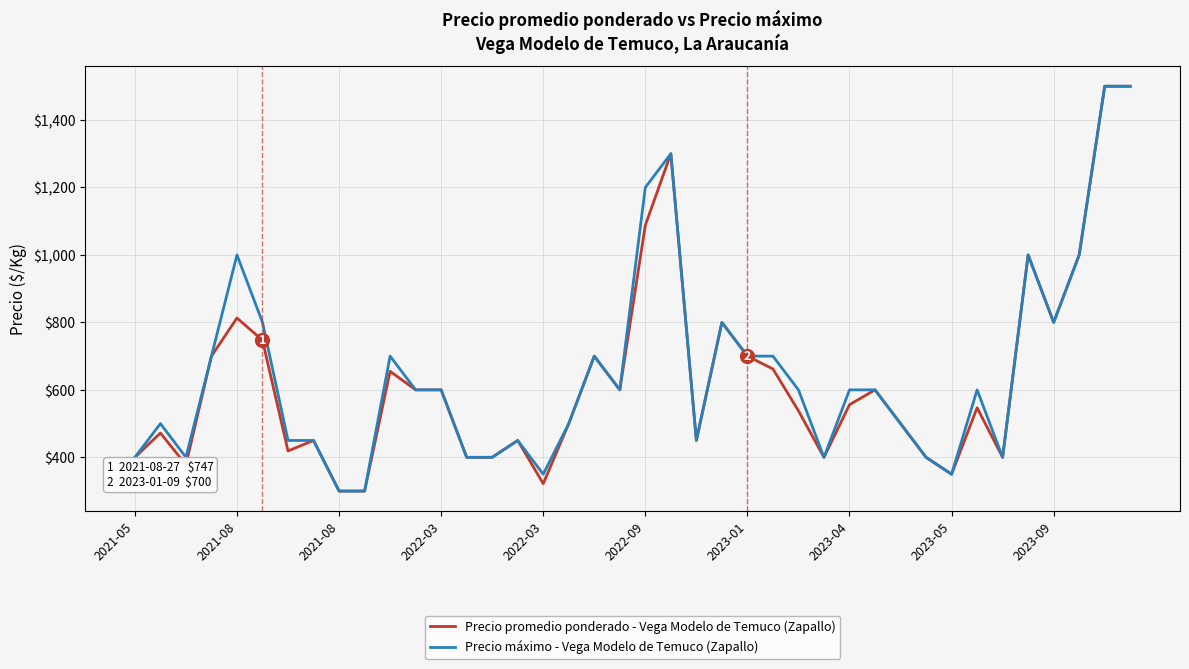

How many distinct data groups are displayed?

2